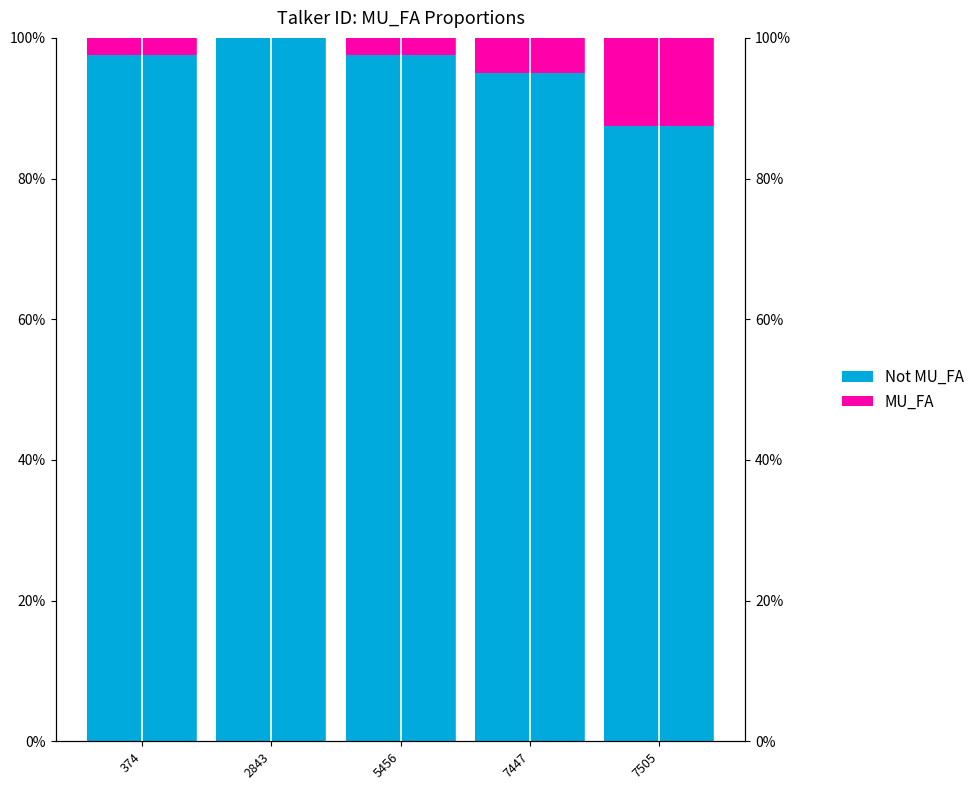

Which series changed the most between 2843 and 5456?

Not MU_FA